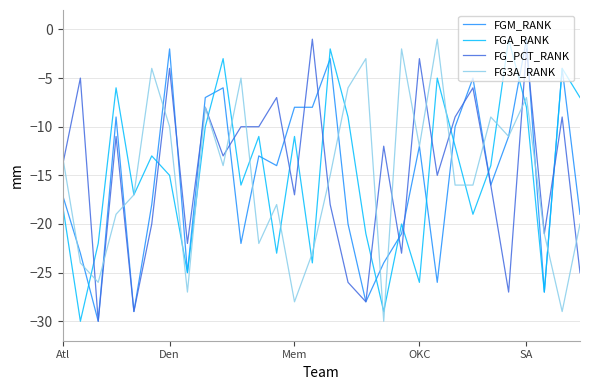

After their last crossing, which series has the higher values: FG_PCT_RANK or FGA_RANK?

FGA_RANK